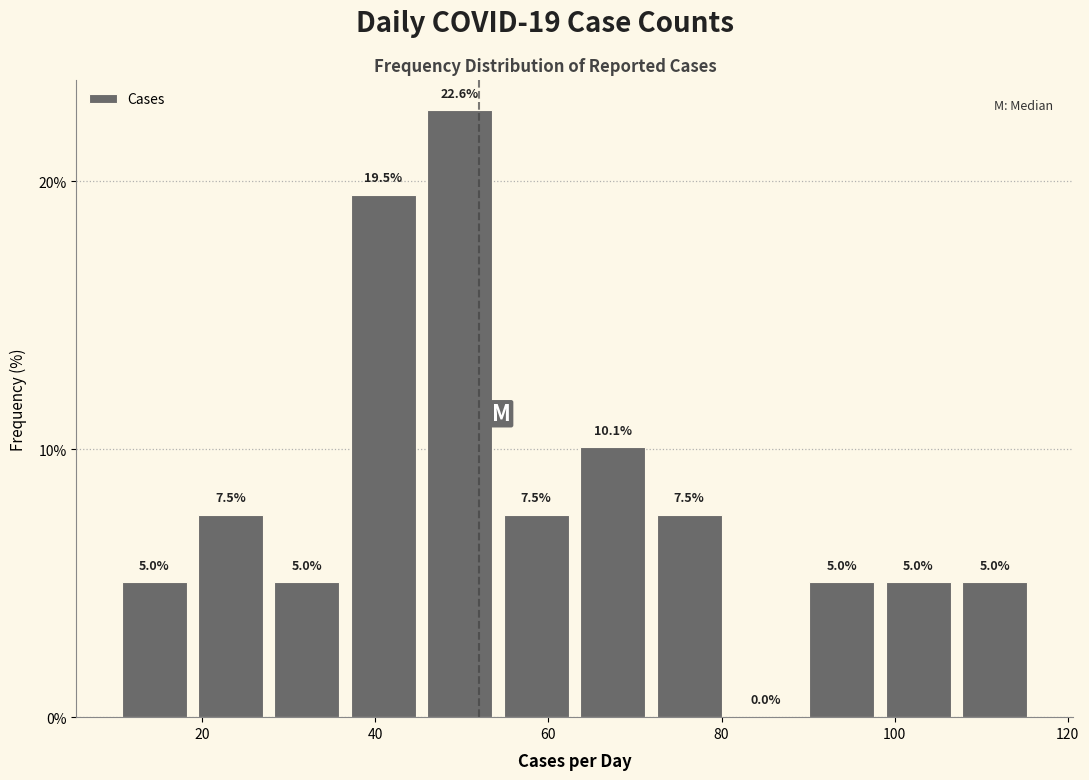

Reading left to right, list every bar in this chart as the range it spans on the x-axis followed by its height. The bar edges are not printed on the chart, so give them approximately, as read against the axis.

10 to 18: 5.0
18 to 28: 7.5
28 to 36: 5.0
36 to 46: 19.5
46 to 54: 22.6
54 to 64: 7.5
64 to 72: 10.1
72 to 80: 7.5
80 to 90: 0.0
90 to 98: 5.0
98 to 108: 5.0
108 to 116: 5.0